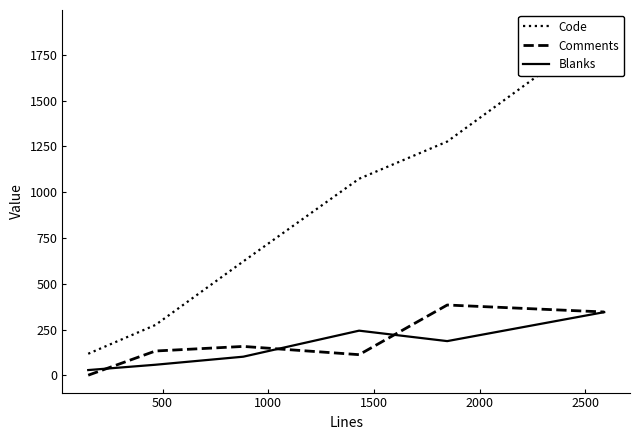

What is the difference between the second highest and minimum values in the Comments series?

345